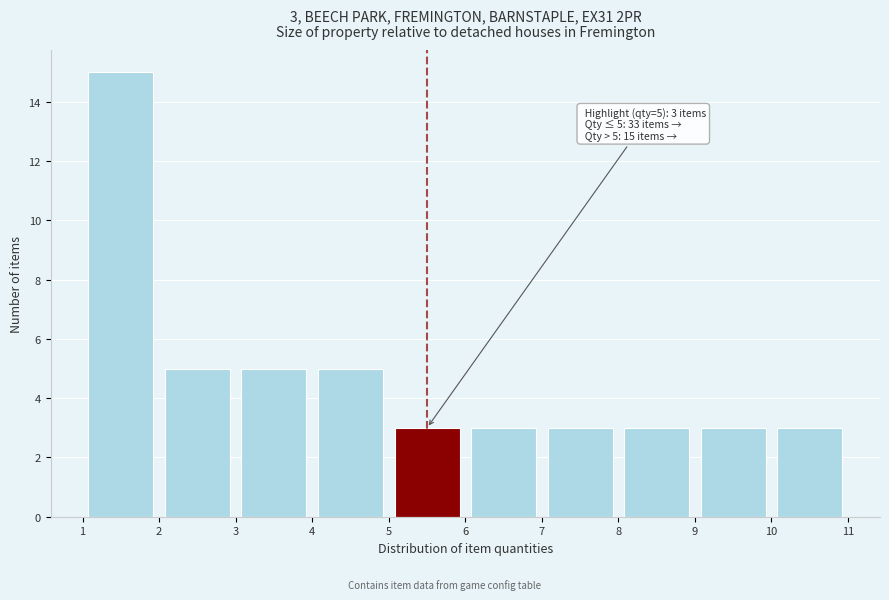

Over which range of the x-axis is the bar tallest?

1 to 2